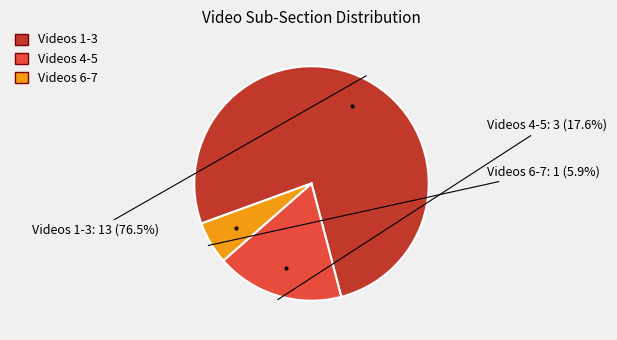

Is there a majority slice in this chart?

Yes